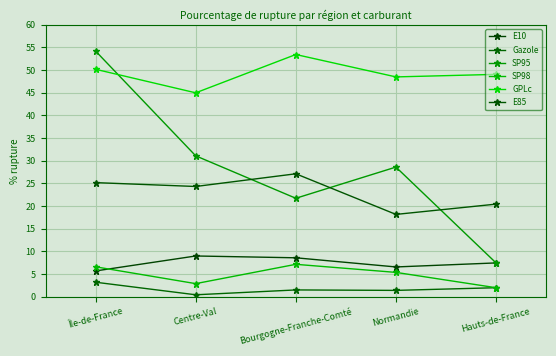

Which label corresponds to the largest value in the chart?

Île-de-France